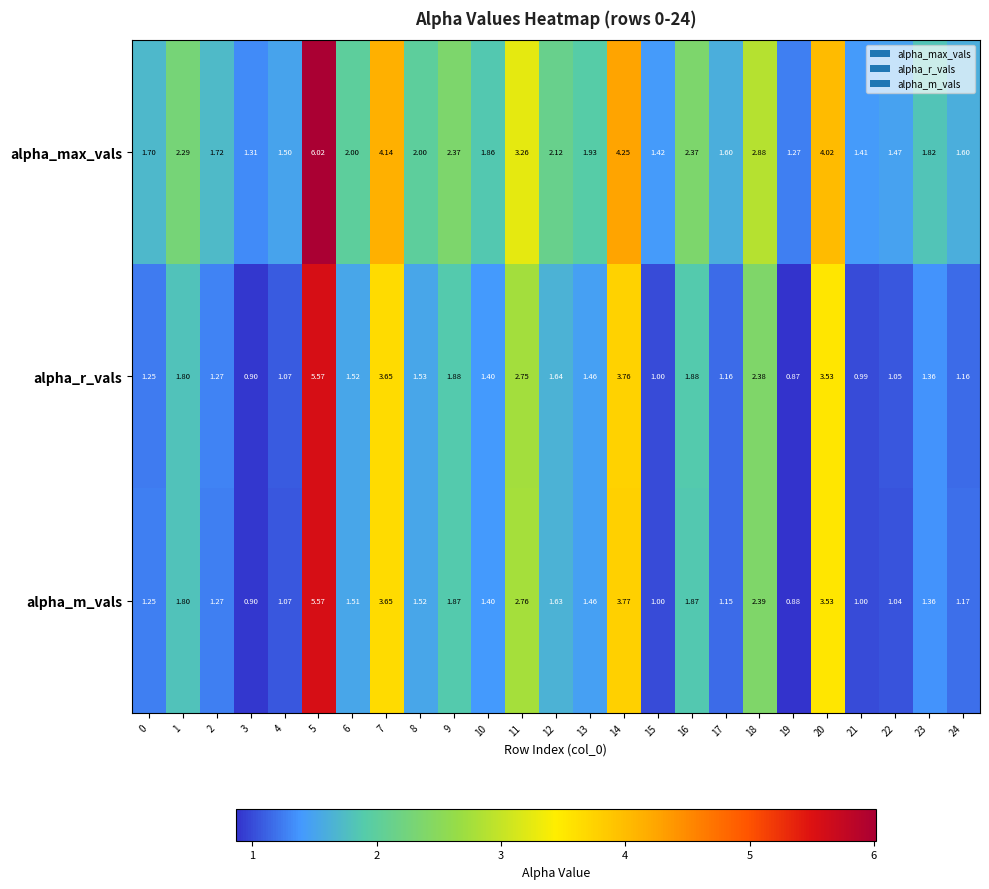

Which series has the largest total across all categories?

alpha_max_vals